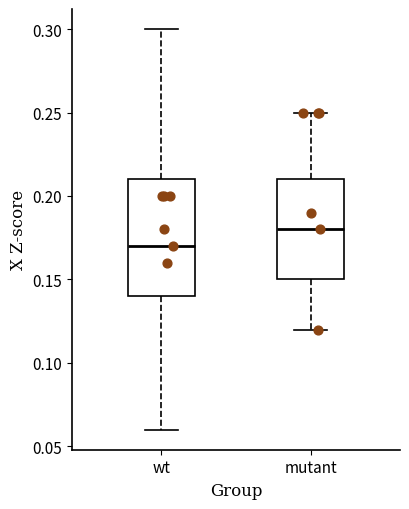

Where does the lower whisker of the box for wt end on the y-axis? The values are not printed on the chart, so give them approximately, as read against the axis.

0.06